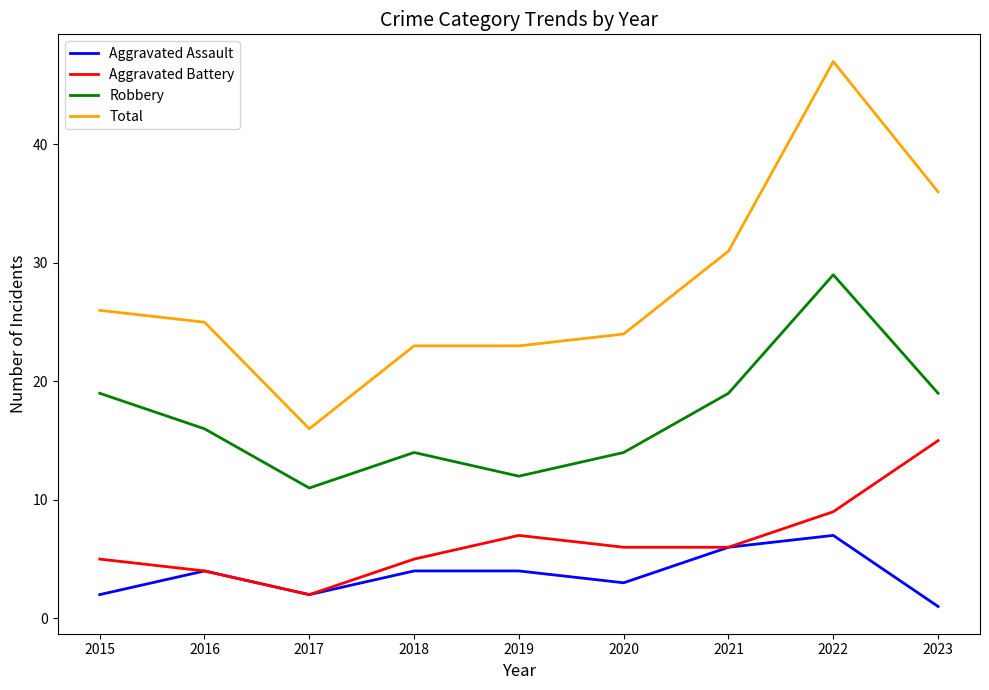

Rank the series by their maximum value, from highest to lowest.

Total, Robbery, Aggravated Battery, Aggravated Assault